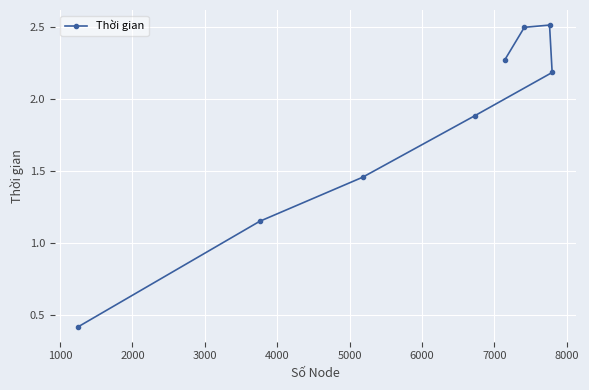

What is the maximum value shown in the chart?

2.5